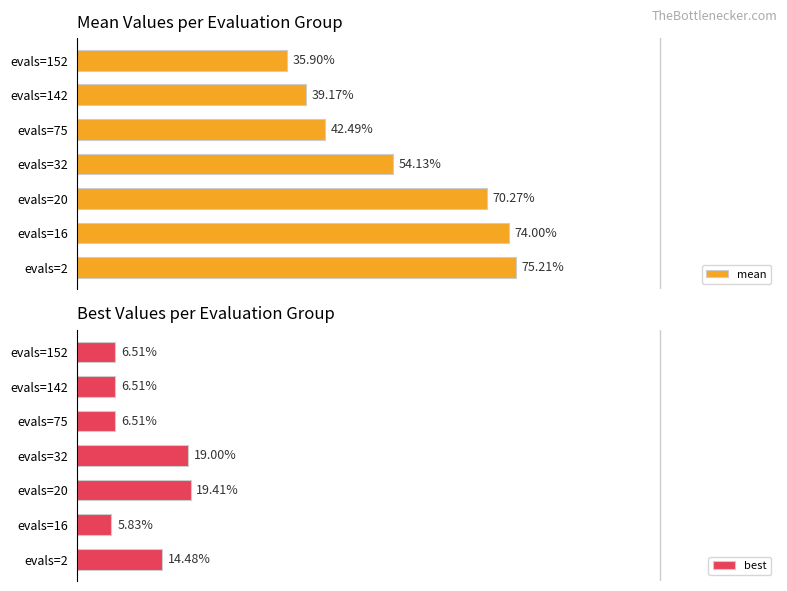

What is the difference between the maximum and minimum values in the mean series?

39.3